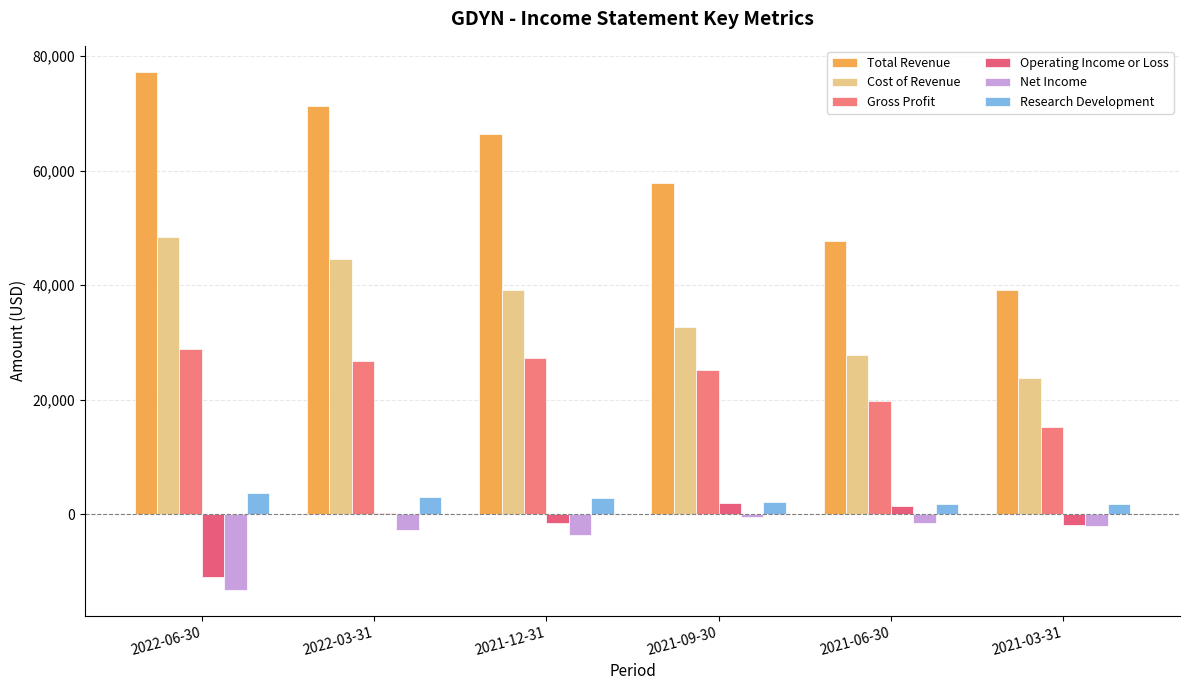

How many groups of bars are there?

6